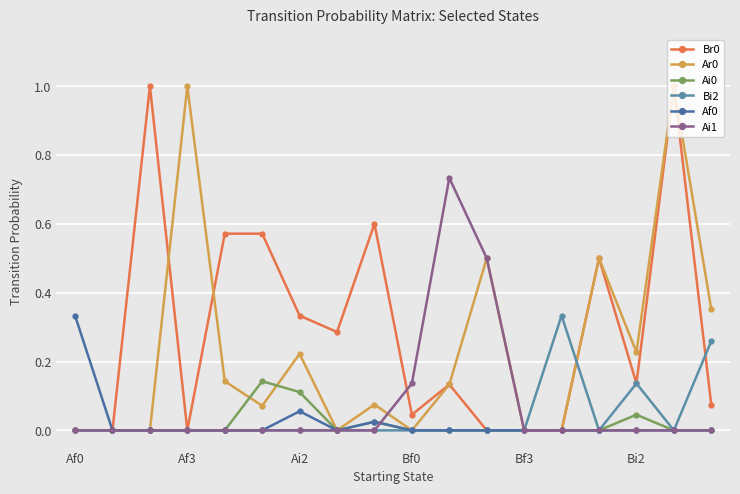

Which category has the lowest value in the Ai0 series?

Af0